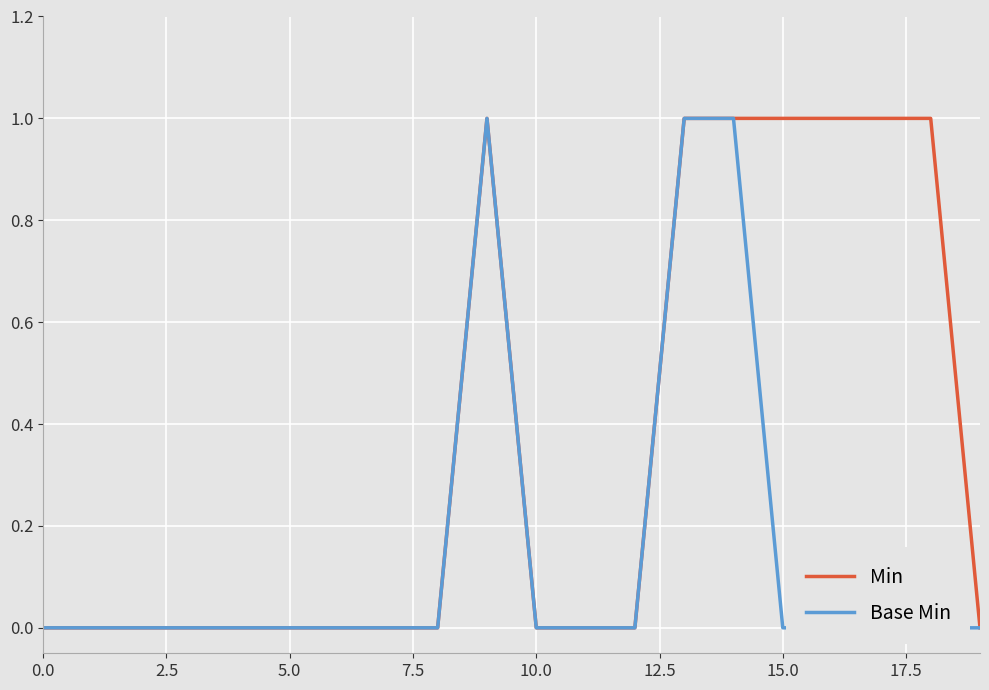

List the series in order of their peak value, highest first.

Min, Base Min